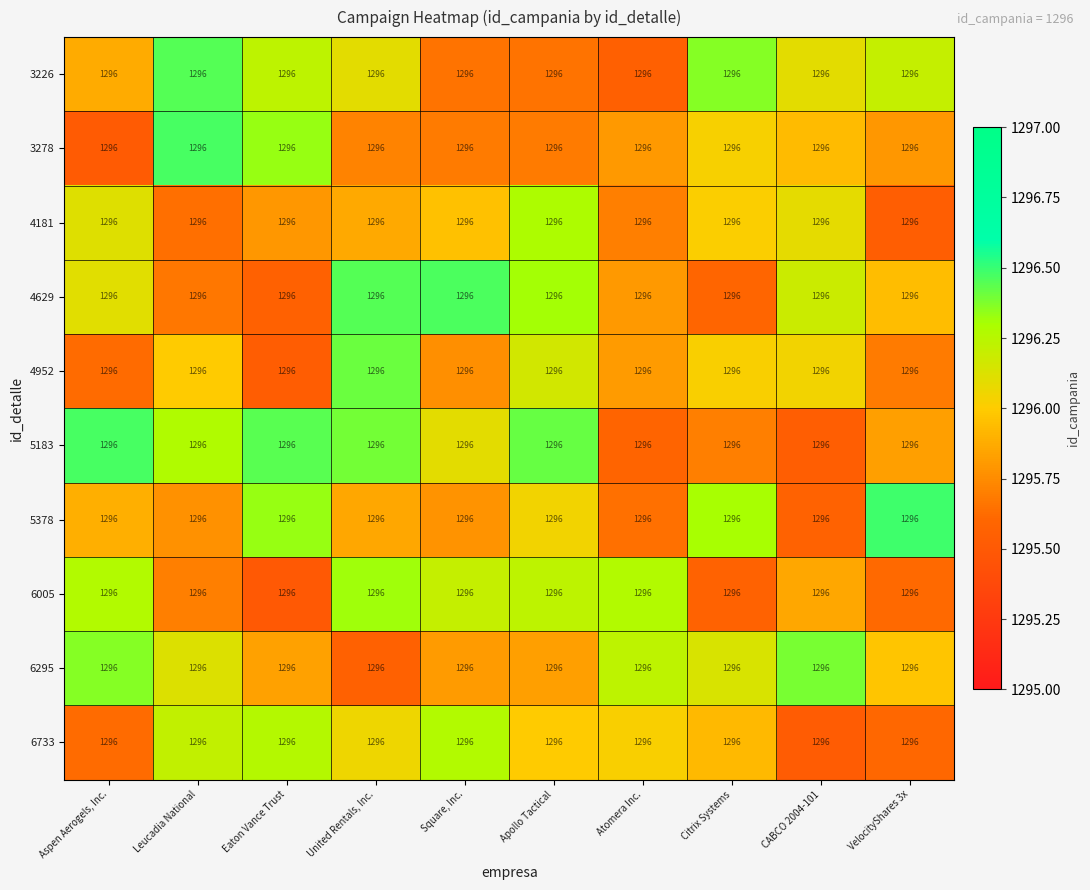

Between CABCO 2004-101 and United Rentals, Inc., which is larger?

CABCO 2004-101